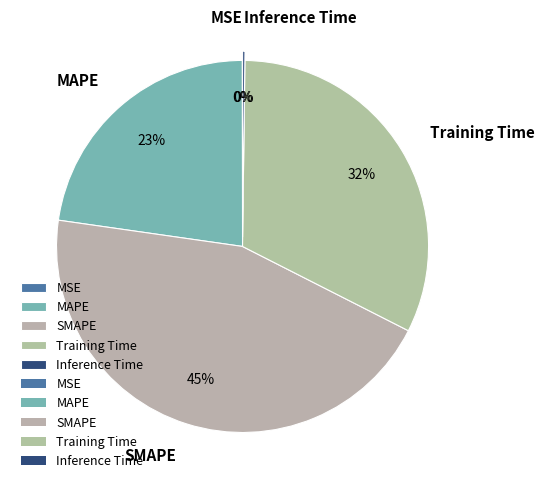

To the nearest percent, what is the difference between the largest and smallest slice percentages?

45%